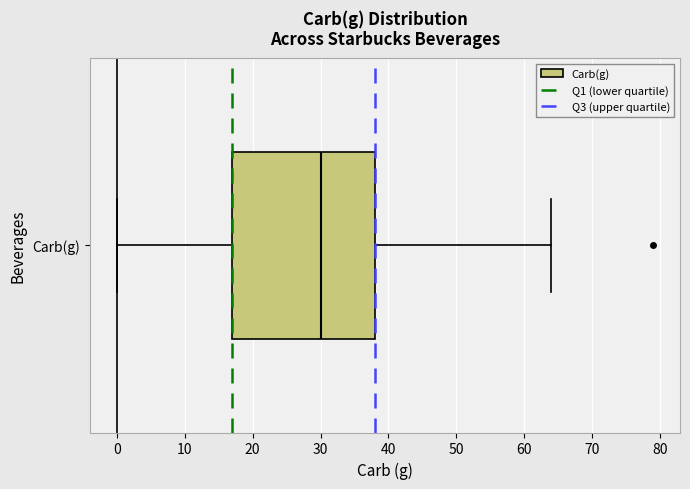

Where is the left edge of the box for Carb(g) on the x-axis? The values are not printed on the chart, so give them approximately, as read against the axis.

17